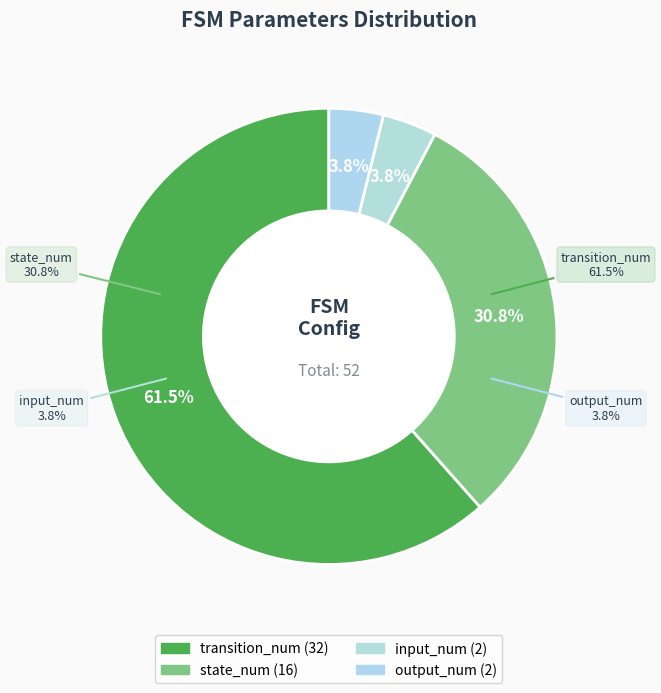

Which has a higher value, input_num or transition_num?

transition_num